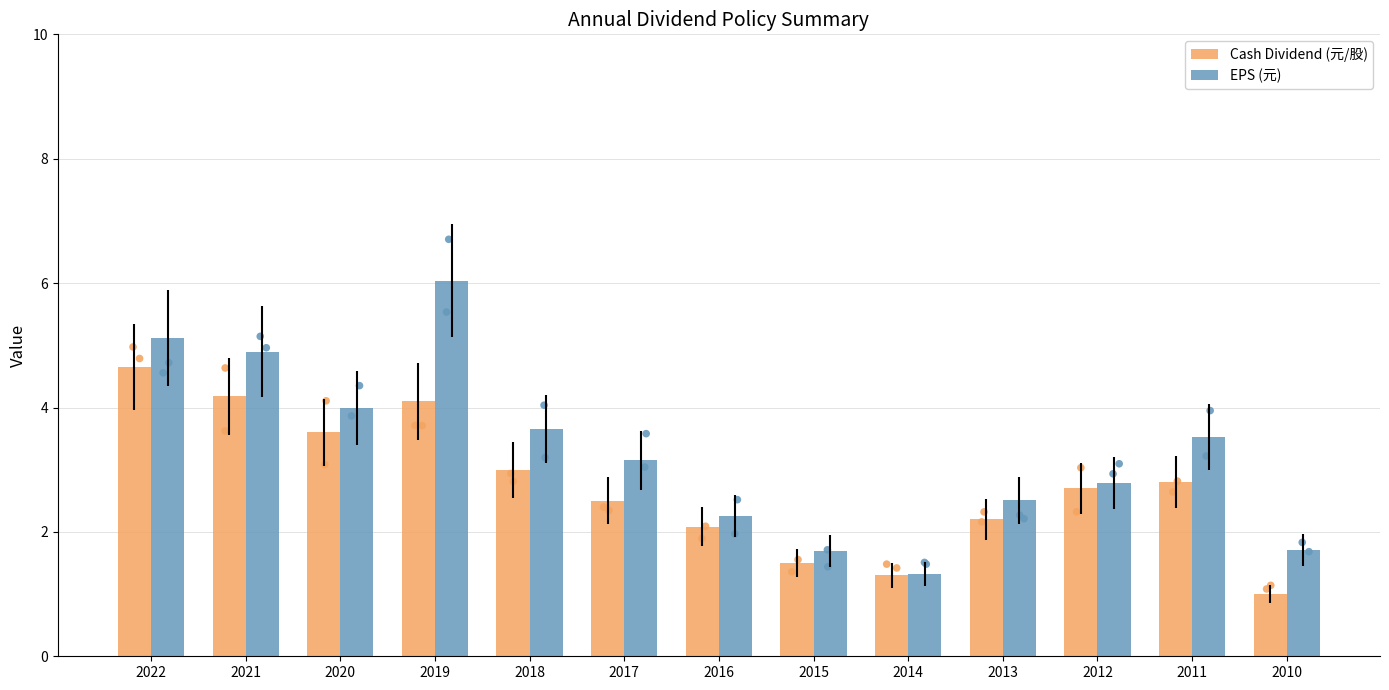

Which series reaches the minimum Y coordinate?

Cash Dividend (元/股)